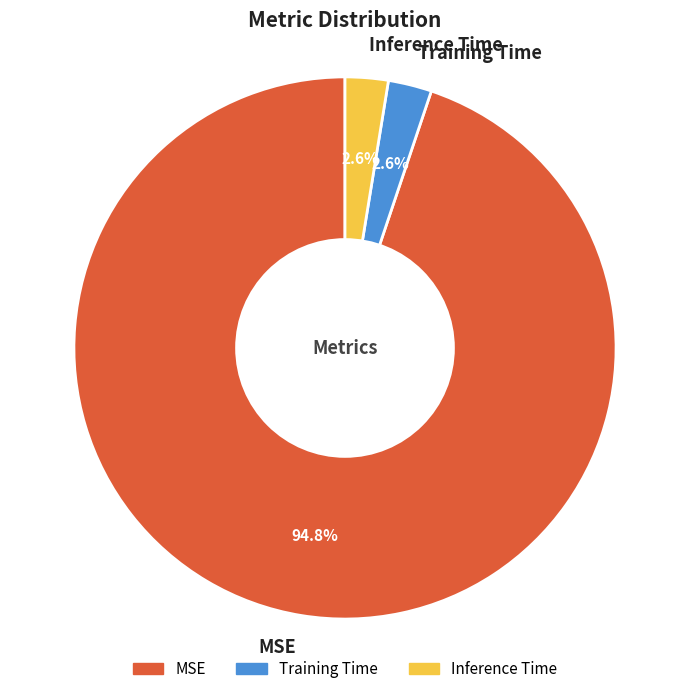

Which category has the biggest portion of the pie?

MSE